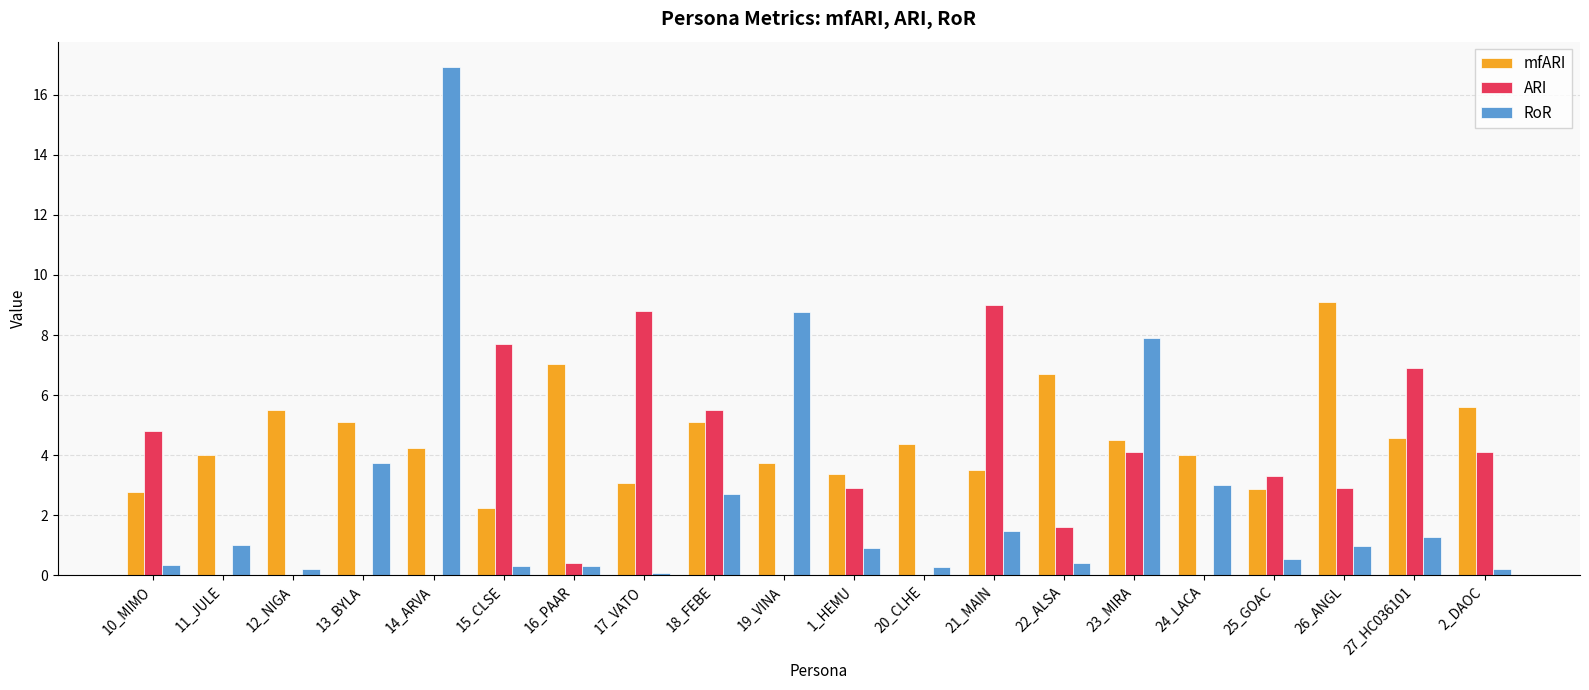

The value of ARI at 27_HC036101 is 11.7. True or false?

False